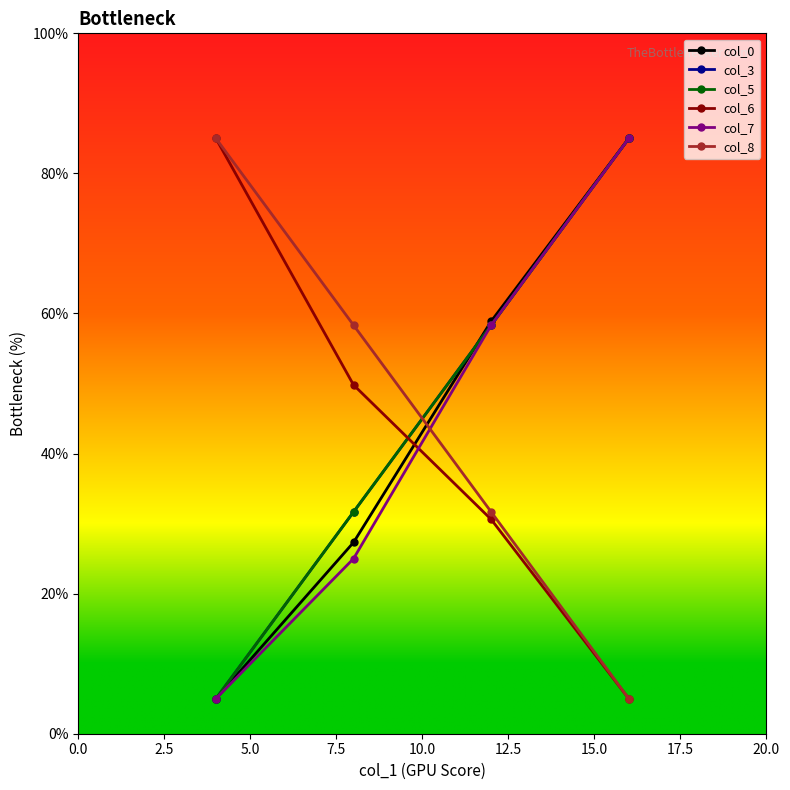

Does the chart display data point markers on the line(s)?

Yes